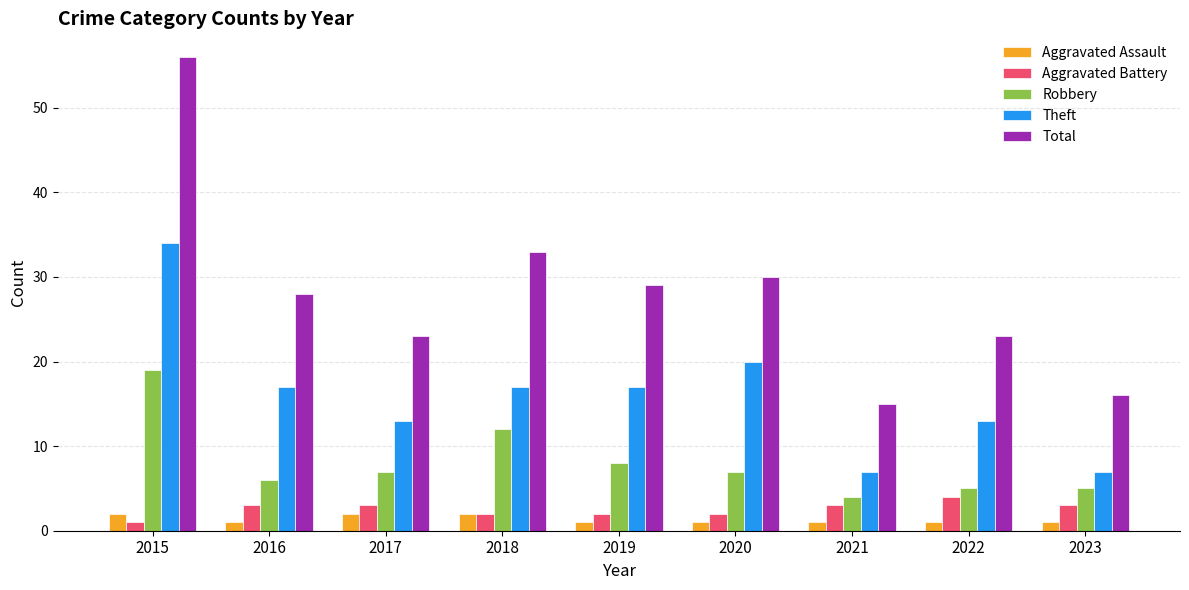

At which category does the chart reach its peak across all series?

2015